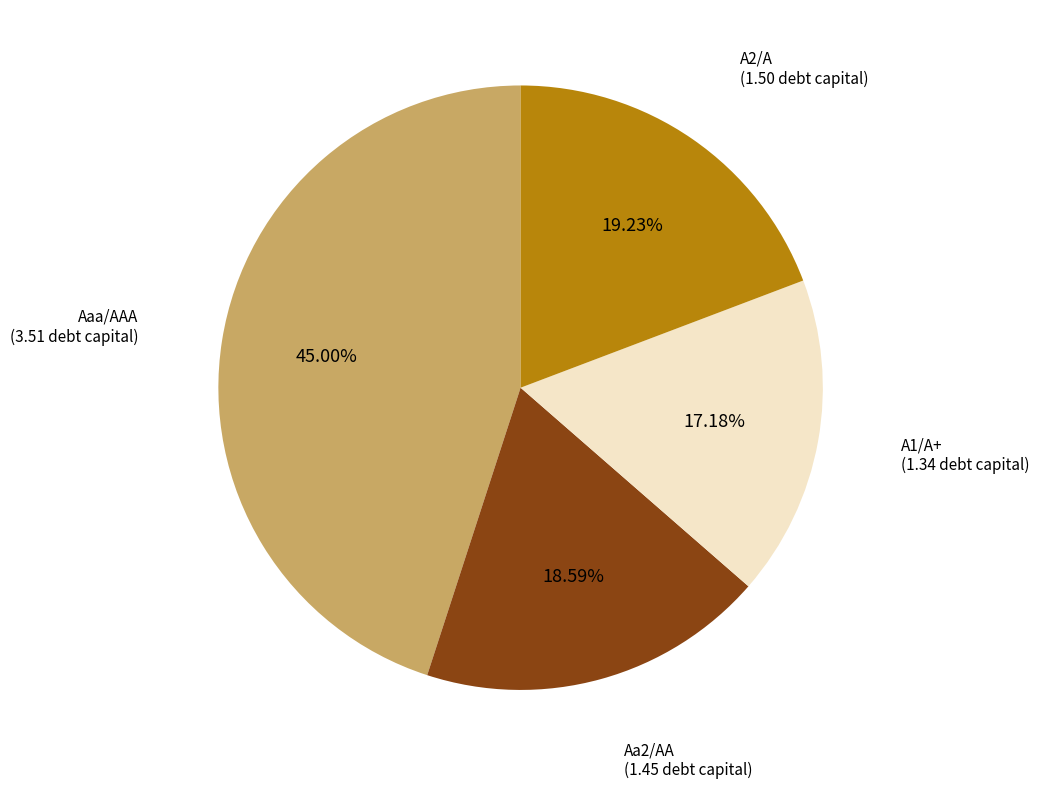

Does any single category account for the majority?

No